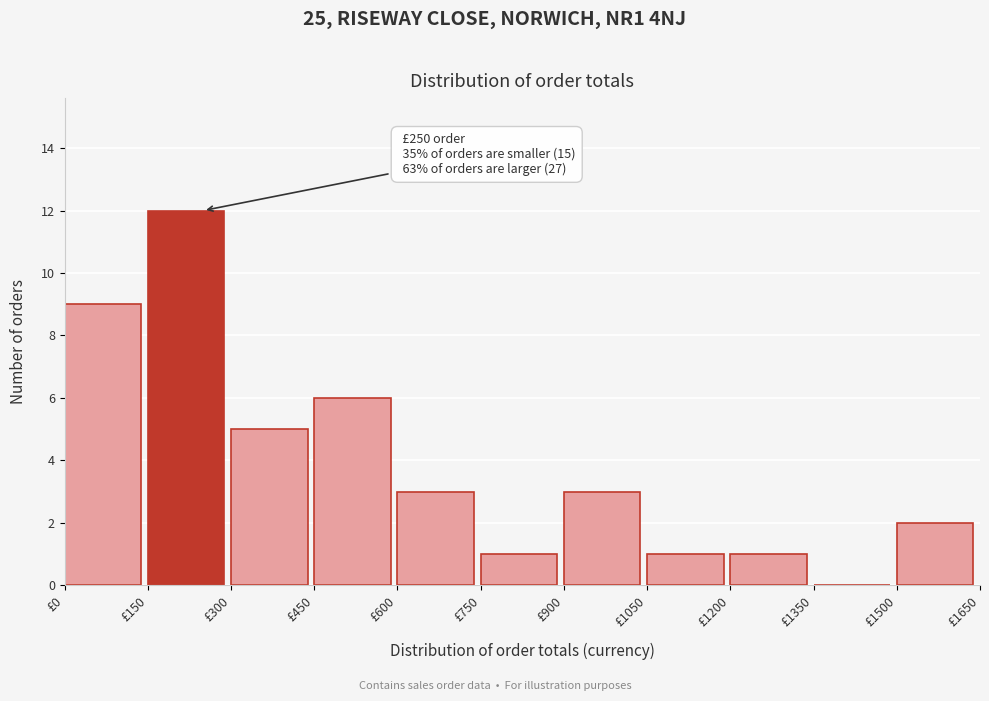

Which range on the x-axis has the tallest bar?

150 to 300